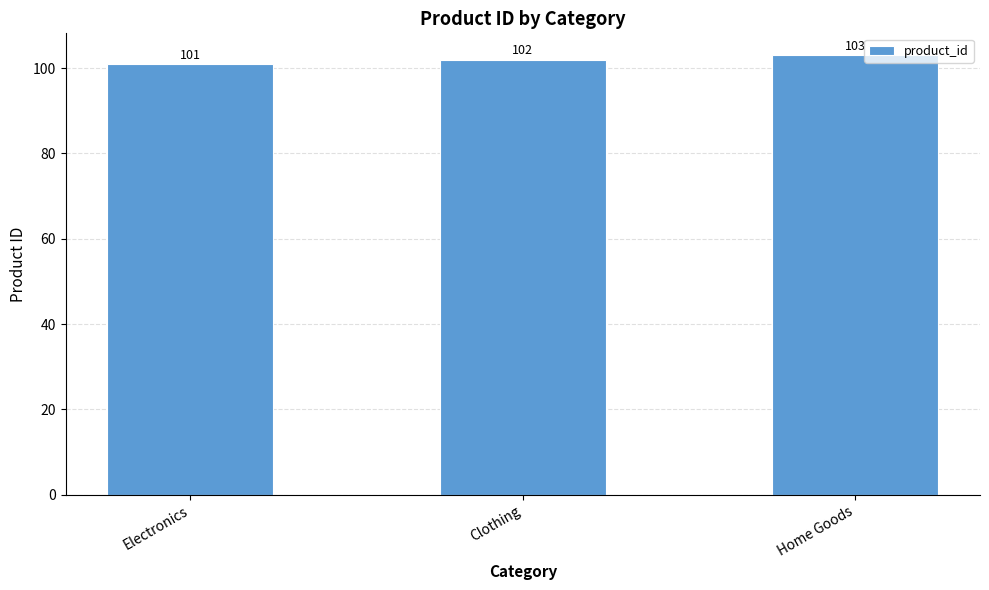

How many data points are less than 102?

1